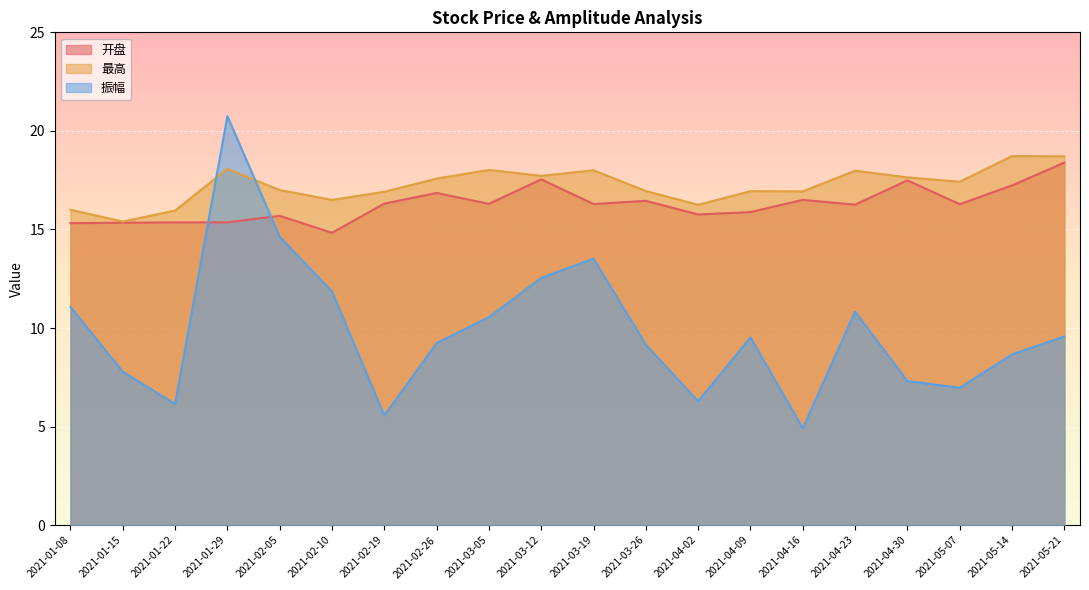

List the labels in order of 振幅 value, smallest first.

2021-04-16, 2021-02-19, 2021-01-22, 2021-04-02, 2021-05-07, 2021-04-30, 2021-01-15, 2021-05-14, 2021-03-26, 2021-02-26, 2021-04-09, 2021-05-21, 2021-03-05, 2021-04-23, 2021-01-08, 2021-02-10, 2021-03-12, 2021-03-19, 2021-02-05, 2021-01-29